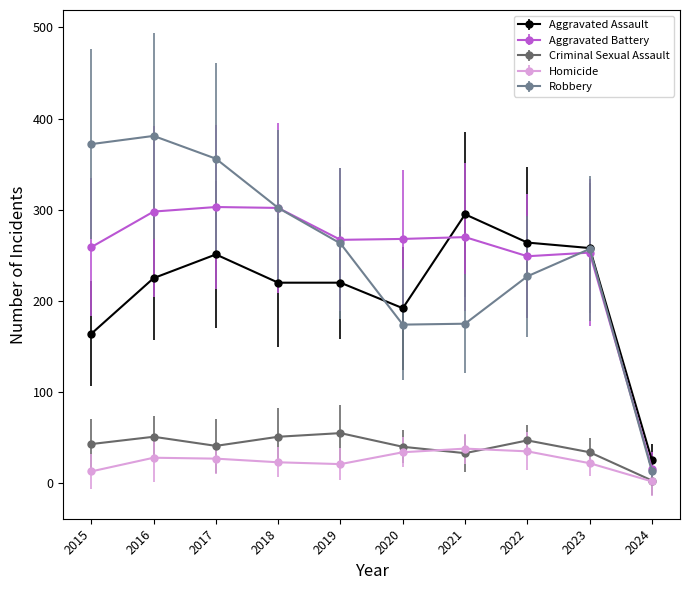

At how many categories does at least one series exceed 167?

9